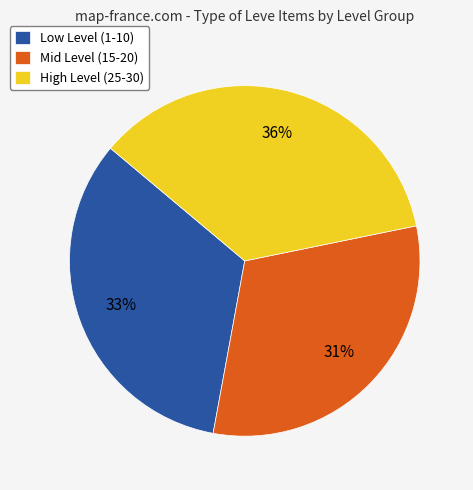

Do Mid Level (15-20) and Low Level (1-10) together represent more than half of the pie?

Yes